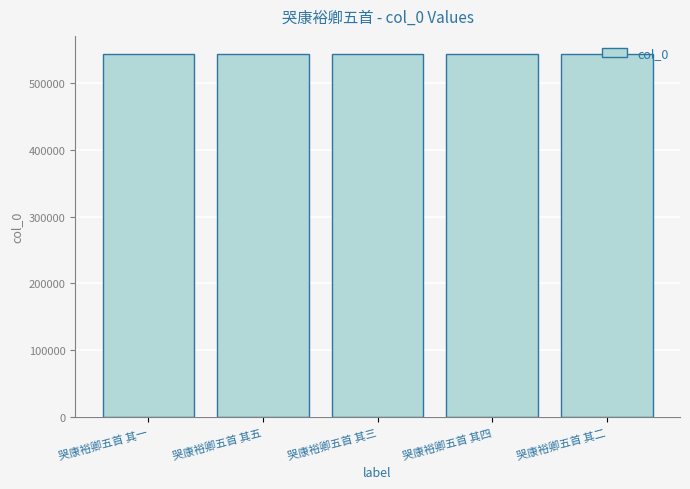

What is the greatest value displayed?

544053